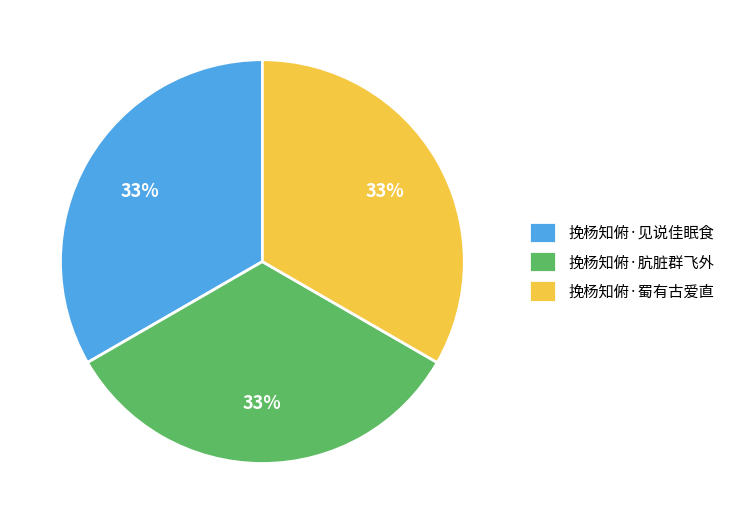

How many slices are in this pie chart?

3